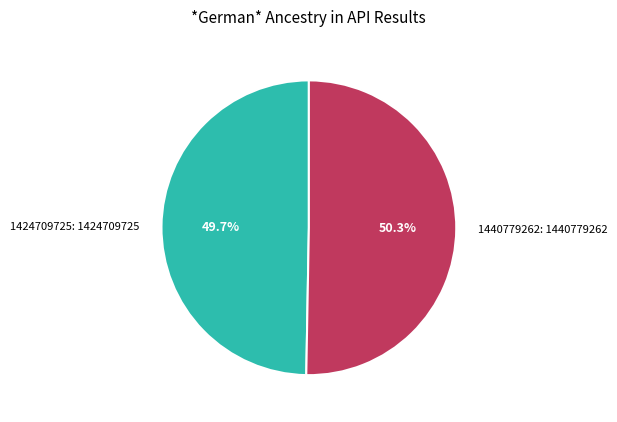

To the nearest percent, what portion does 1440779262 represent?

50%